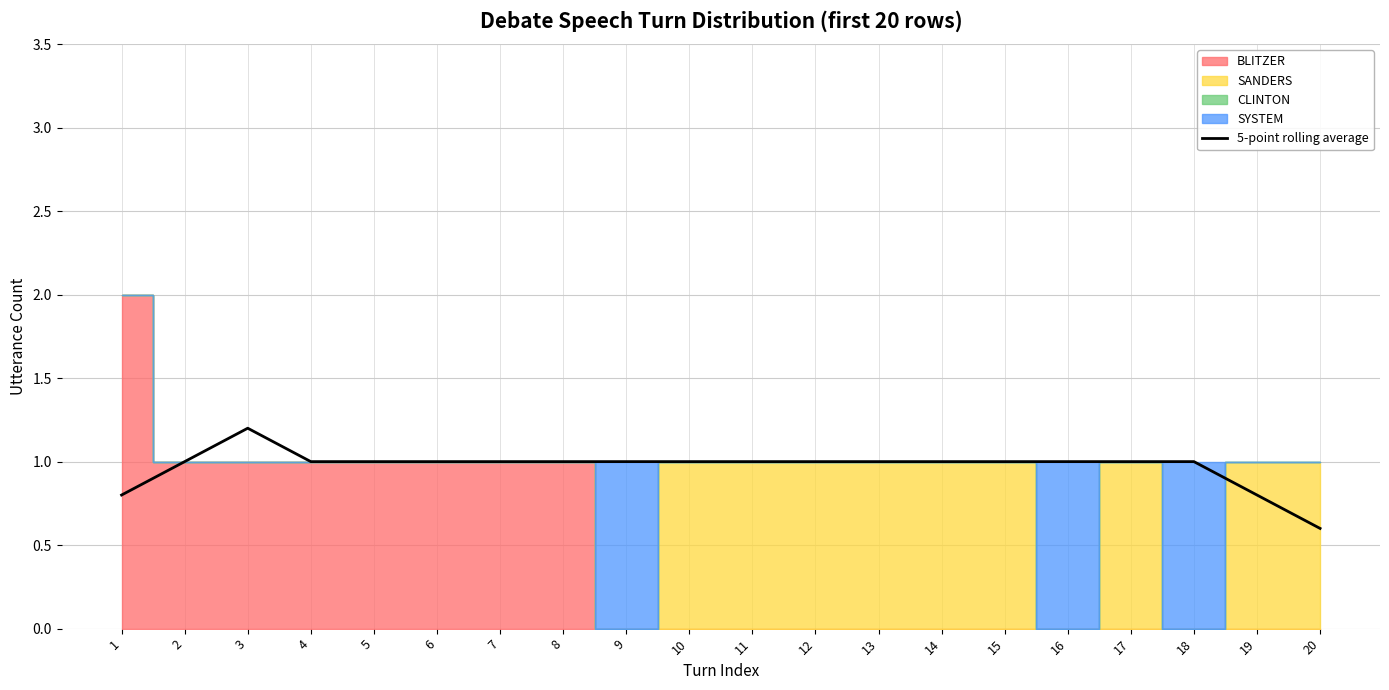

At which category does the chart reach its minimum across all series?

20